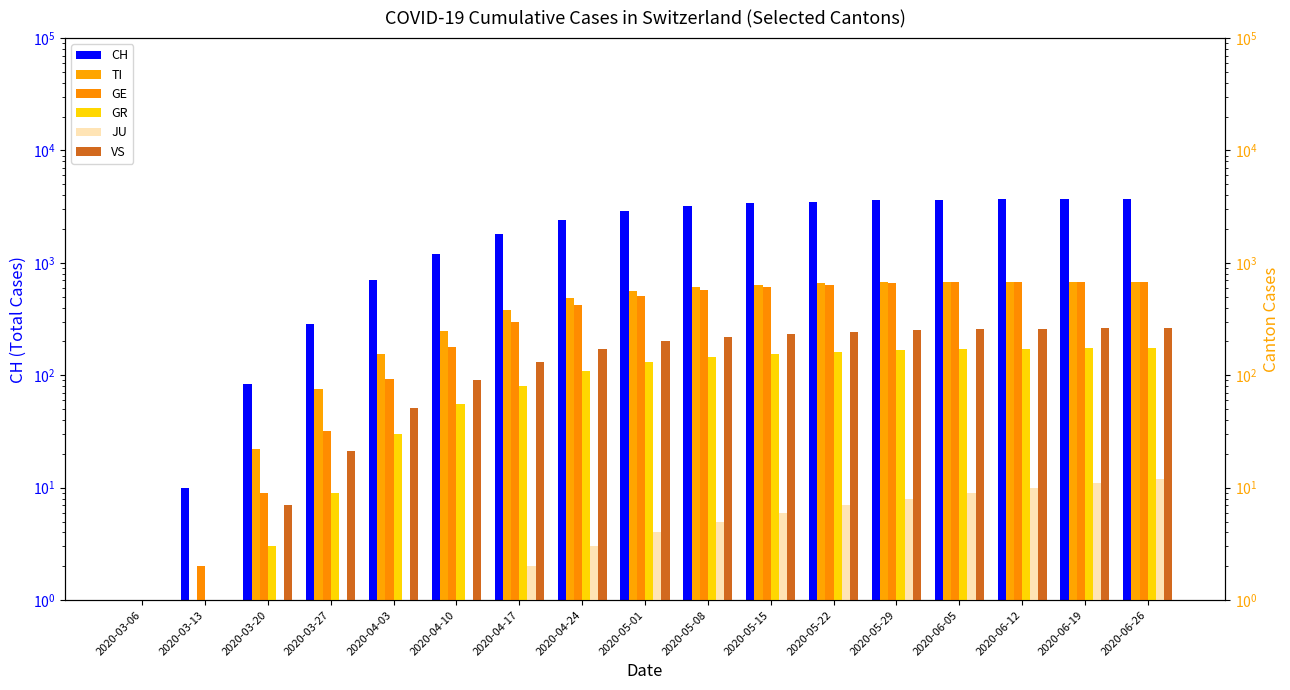

Which category has the lowest value in the TI series?

2020-03-06